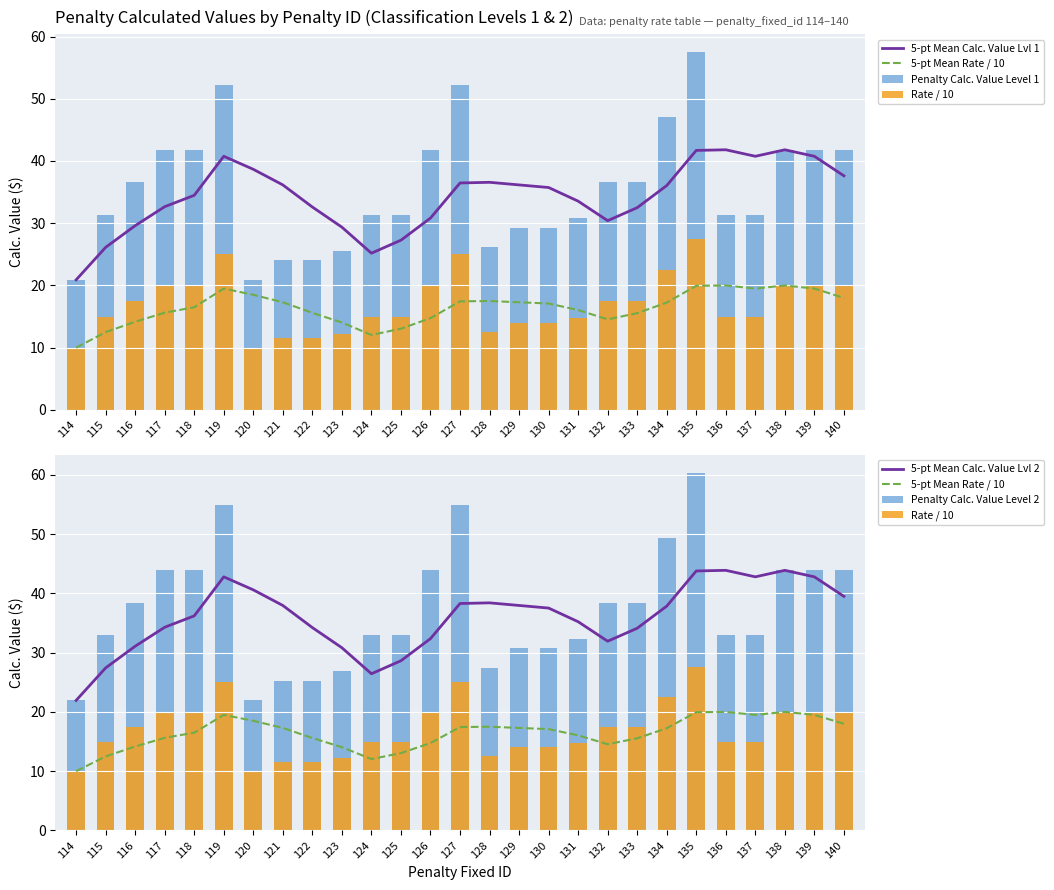

What is the maximum value shown in the chart?

60.3